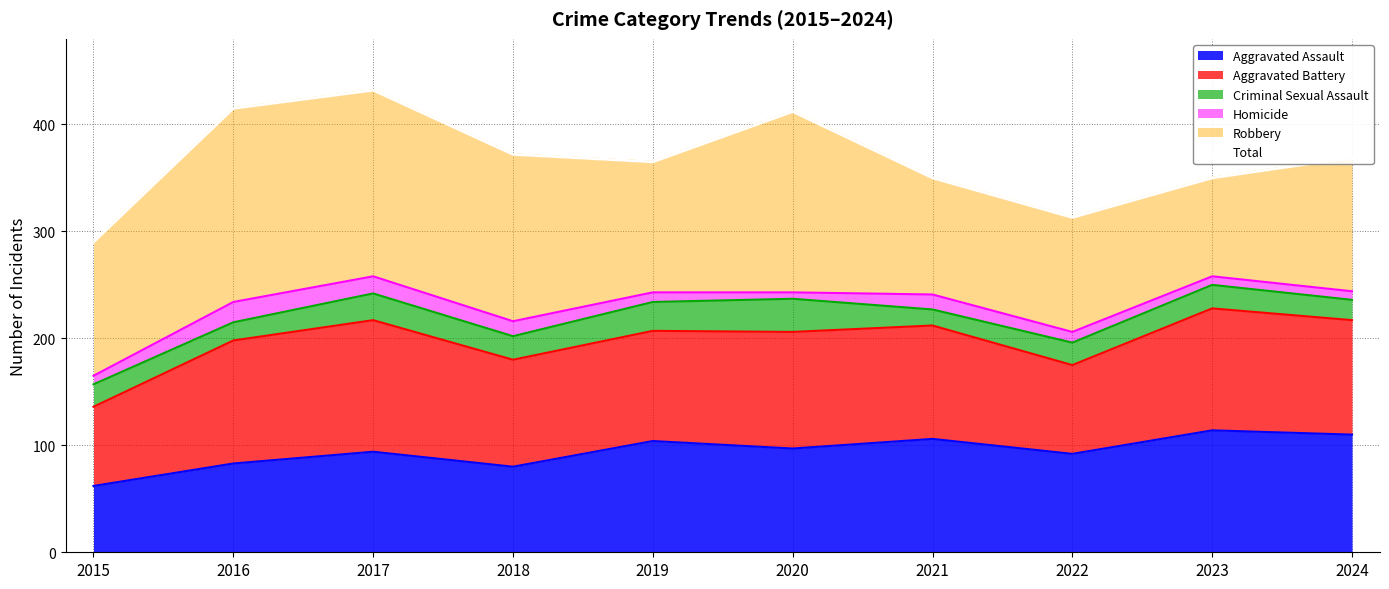

What is the sum of the values at 2017 and 2024?

801